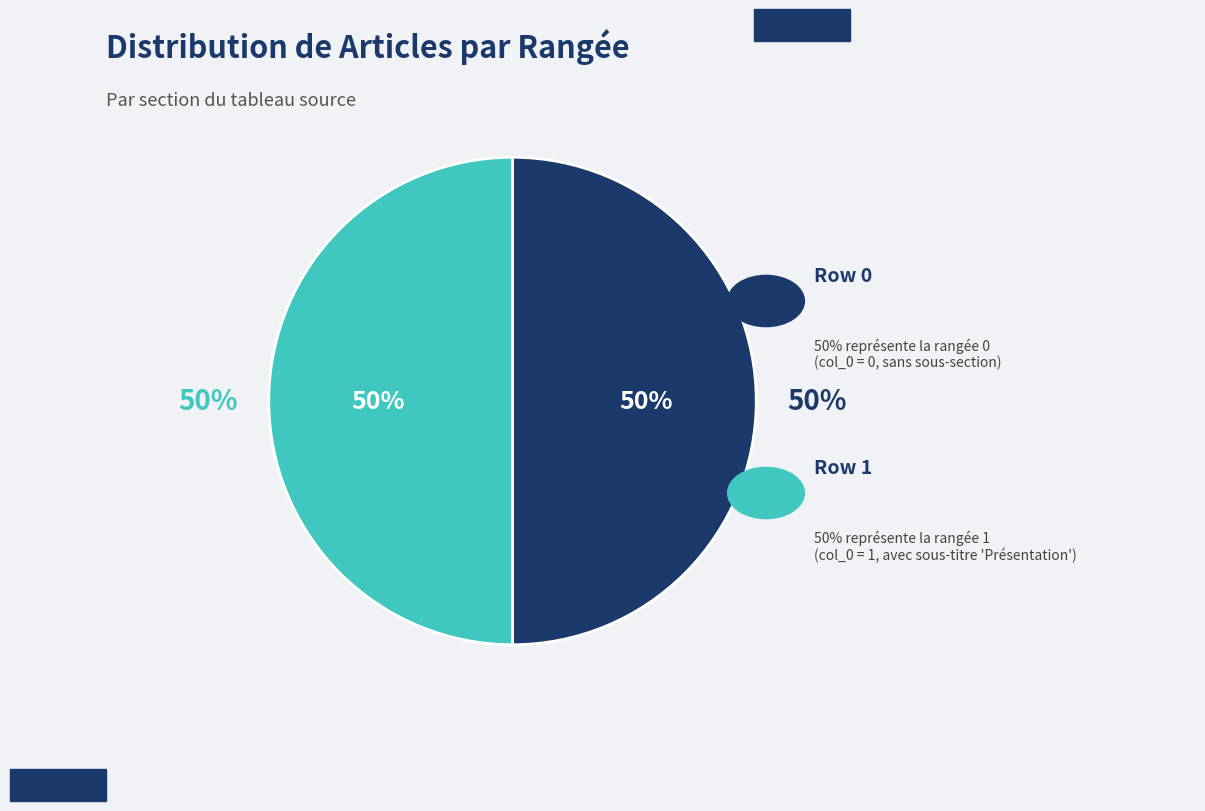

True or false: Fonction_de_distribution_radiale (row 0) accounts for 5% of the total.

False